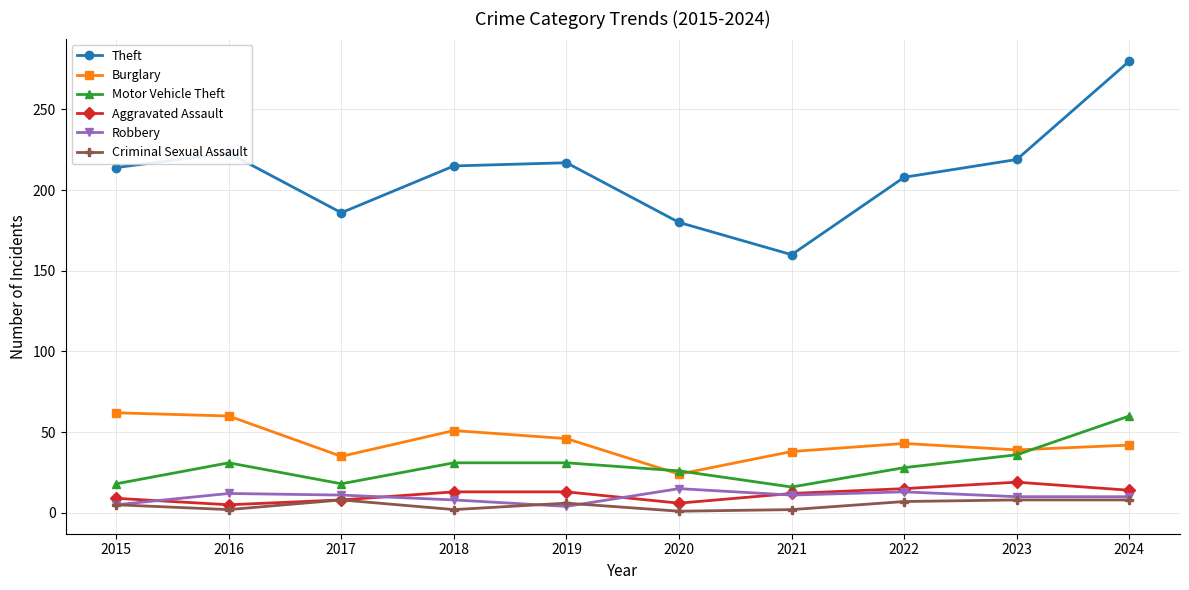

True or false: Criminal Sexual Assault and Burglary intersect in this chart.

False